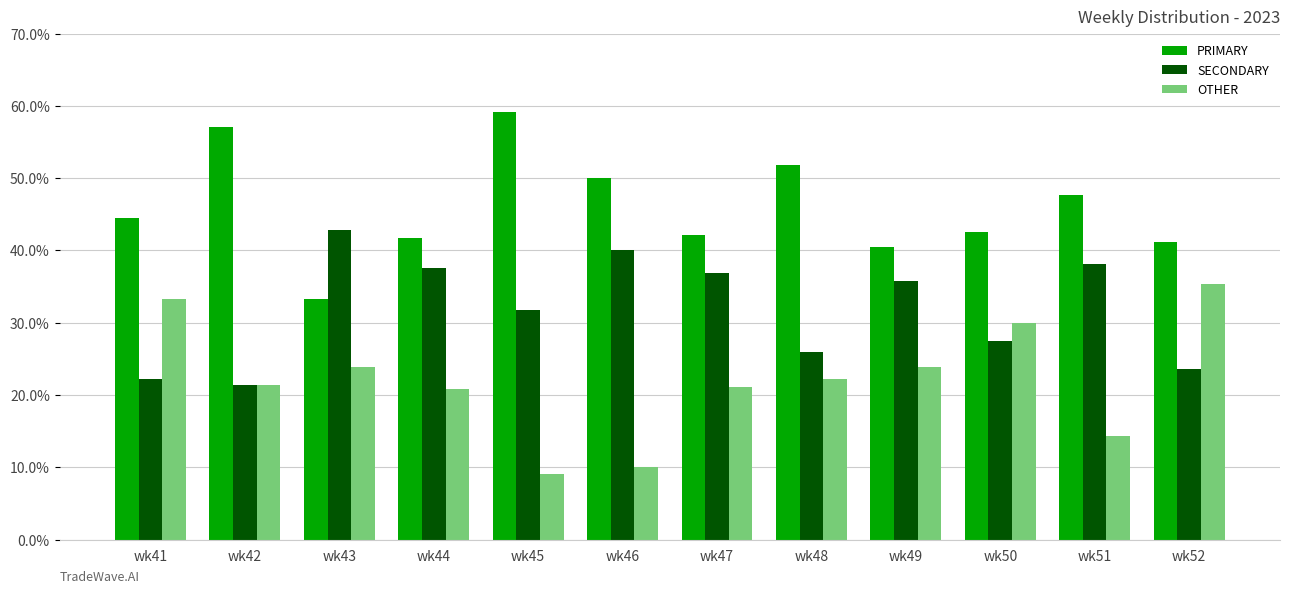

List the labels in order of SECONDARY value, smallest first.

wk42, wk41, wk52, wk48, wk50, wk45, wk49, wk47, wk44, wk51, wk46, wk43